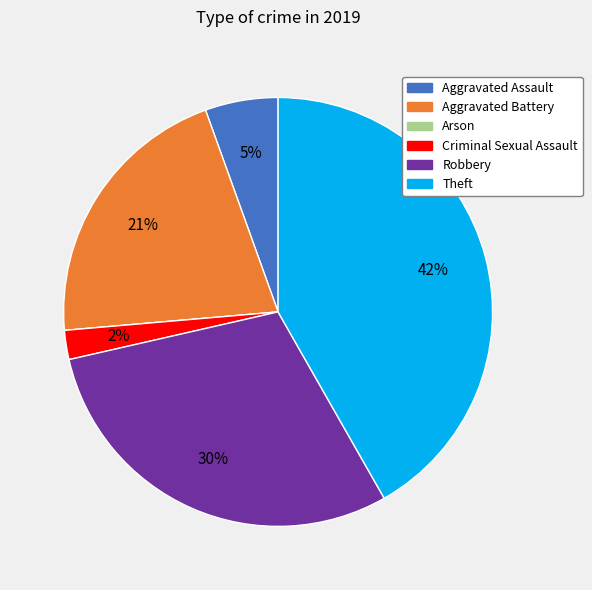

To the nearest percent, what is the difference between the Aggravated Assault and Criminal Sexual Assault slice percentages?

3%